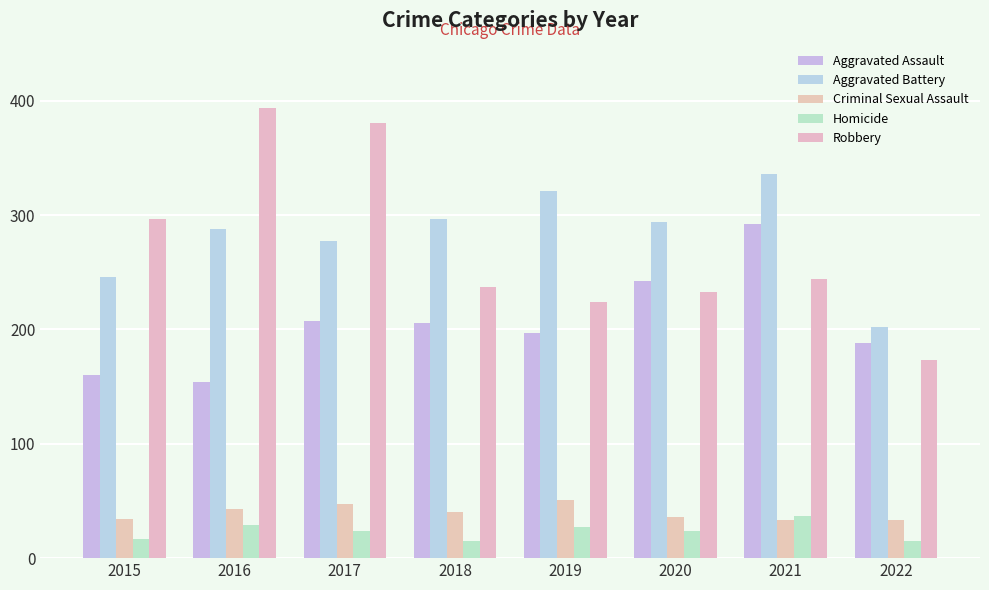

What is the difference between the highest and lowest values at 2021?

303